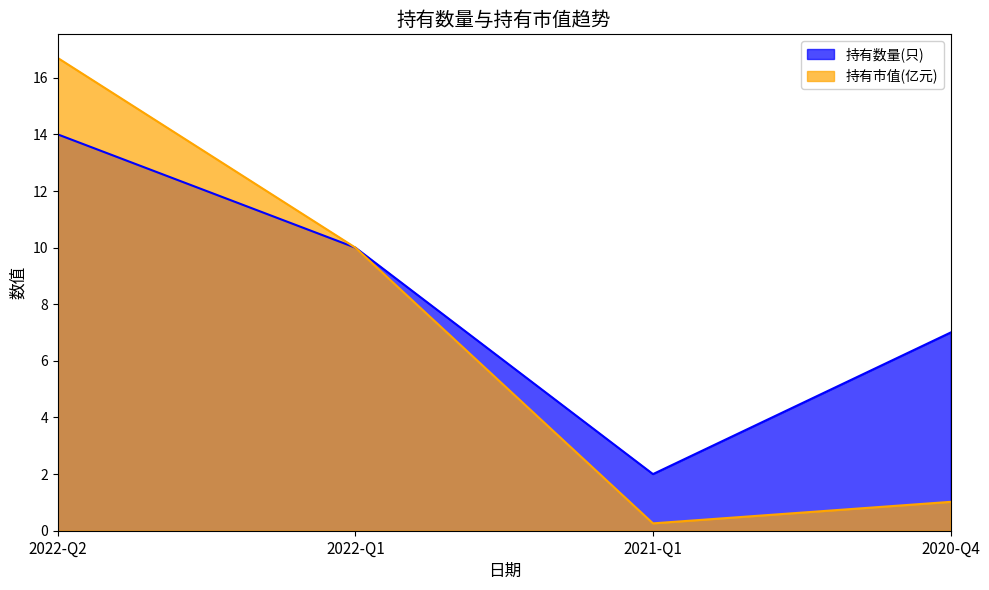

Which series has the largest range (max minus min)?

持有市值(亿元)